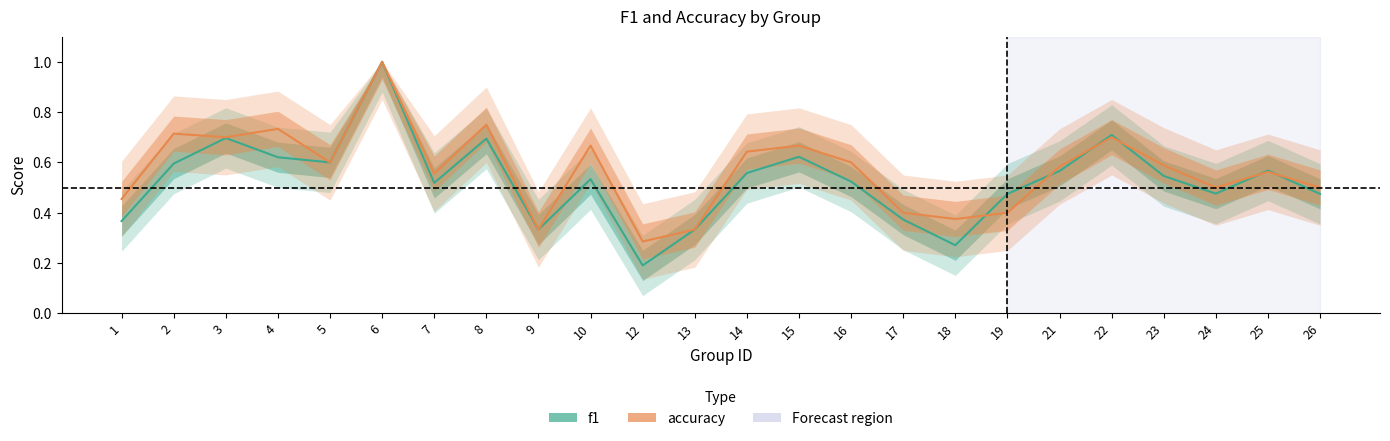

Rank the categories by accuracy value from highest to lowest.

6, 8, 4, 2, 3, 22, 10, 15, 14, 5, 16, 23, 21, 25, 7, 24, 26, 1, 17, 19, 18, 9, 13, 12